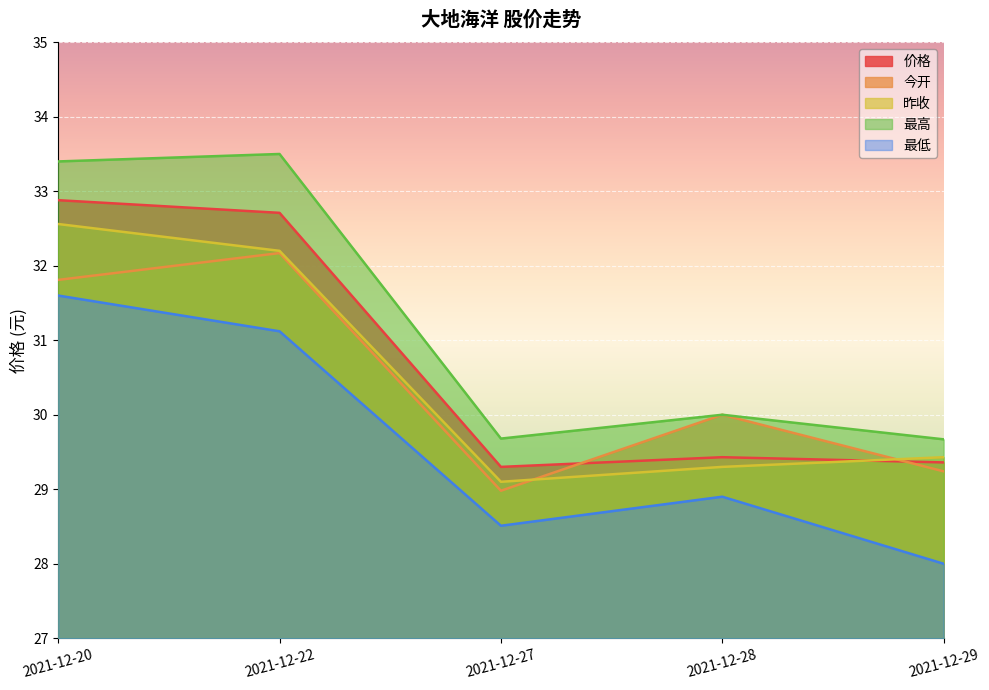

Reading left to right, extract all data points from this chart.

价格: 2021-12-20=32.9	2021-12-22=32.7	2021-12-27=29.3	2021-12-28=29.4	2021-12-29=29.4
今开: 2021-12-20=31.8	2021-12-22=32.2	2021-12-27=29.0	2021-12-28=30.0	2021-12-29=29.2
昨收: 2021-12-20=32.6	2021-12-22=32.2	2021-12-27=29.1	2021-12-28=29.3	2021-12-29=29.4
最高: 2021-12-20=33.4	2021-12-22=33.5	2021-12-27=29.7	2021-12-28=30.0	2021-12-29=29.7
最低: 2021-12-20=31.6	2021-12-22=31.1	2021-12-27=28.5	2021-12-28=28.9	2021-12-29=28.0